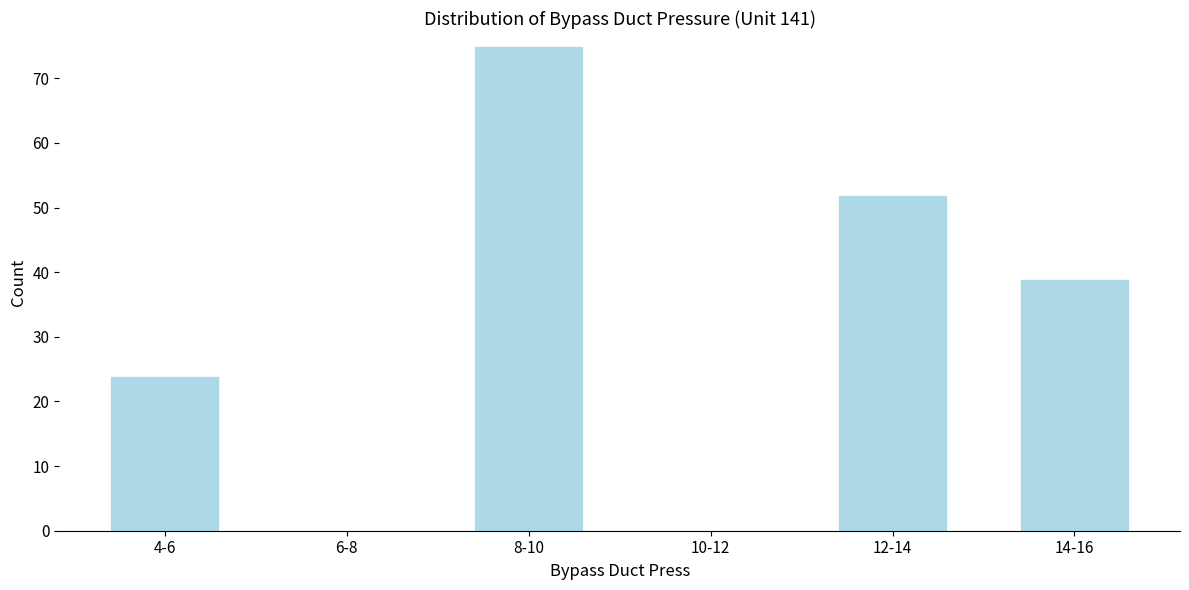

Reading left to right, what are all the values shown in this chart?

4-6=24	6-8=0	8-10=75	10-12=0	12-14=52	14-16=39